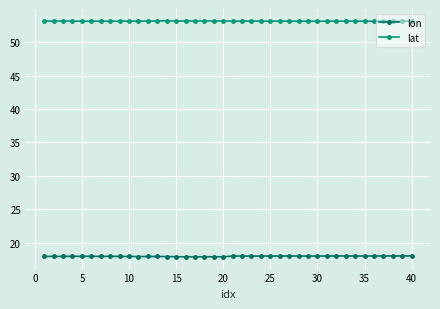

What is the maximum value shown in the chart?

53.2